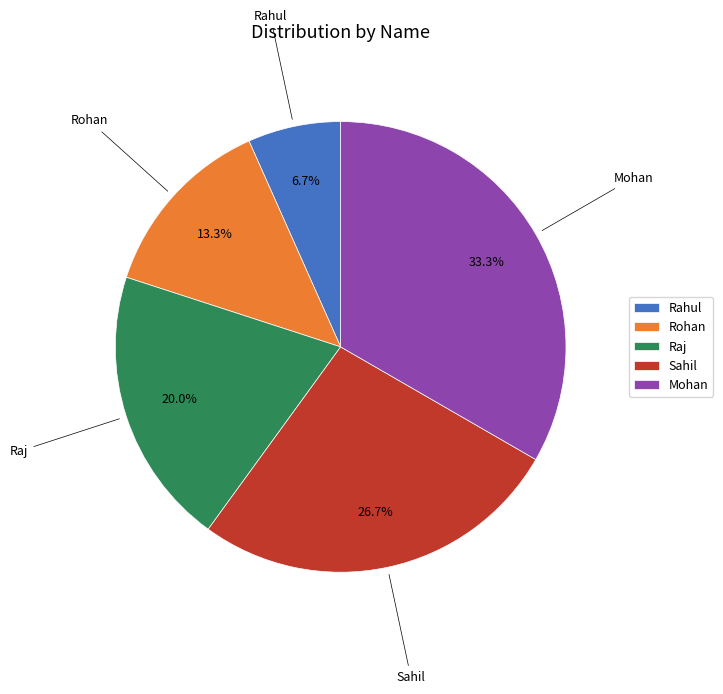

To the nearest percent, what is the difference between the largest and smallest slice percentages?

27%